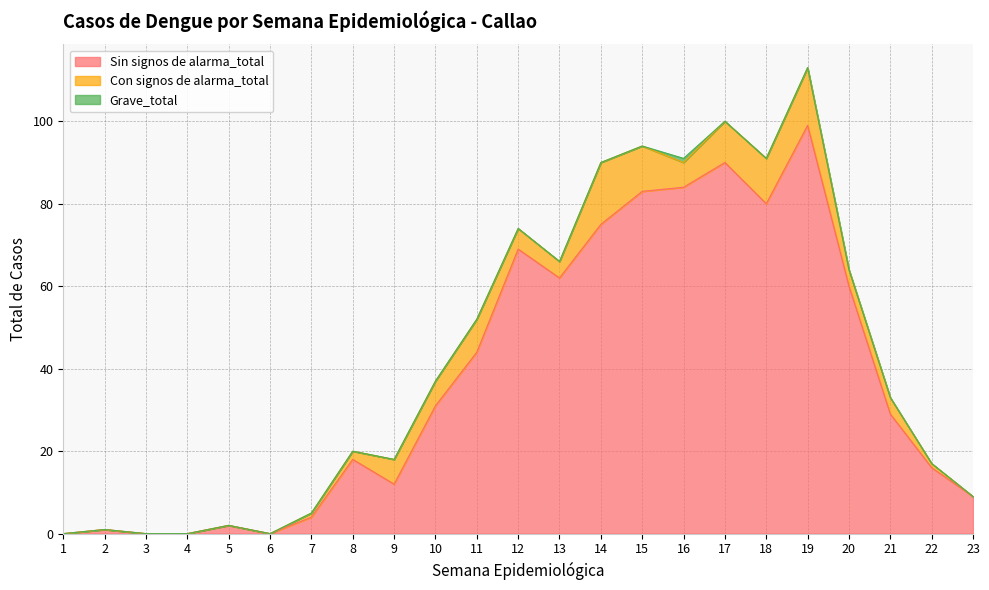

What is the difference between the maximum and minimum values in the Con signos de alarma_total series?

15